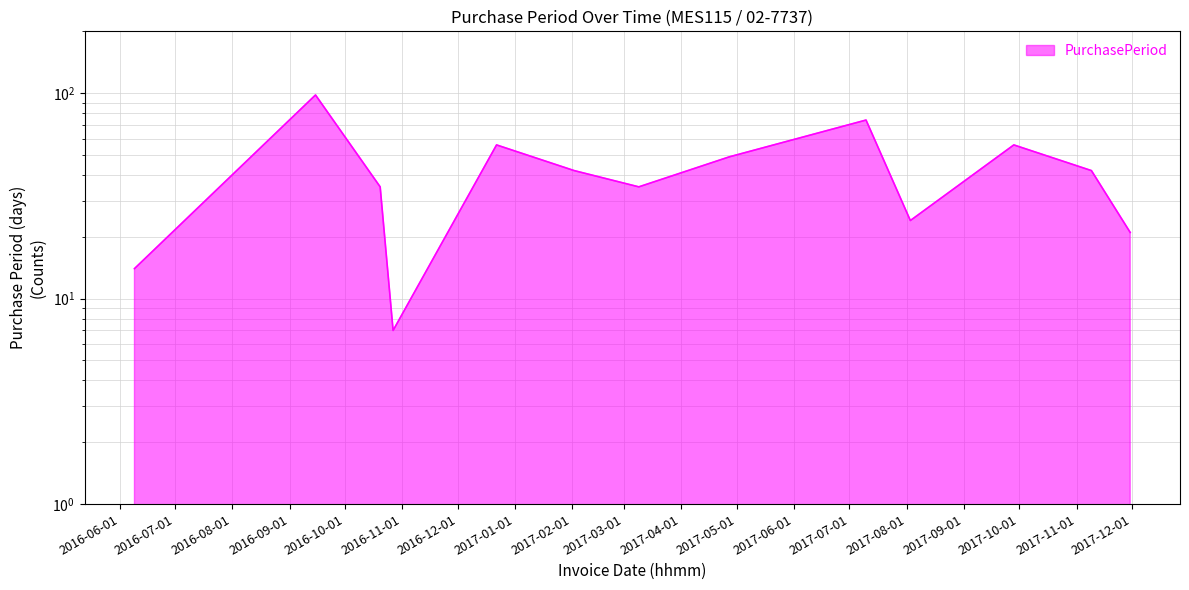

At which category does the data reach its first local peak?

2016-09-15